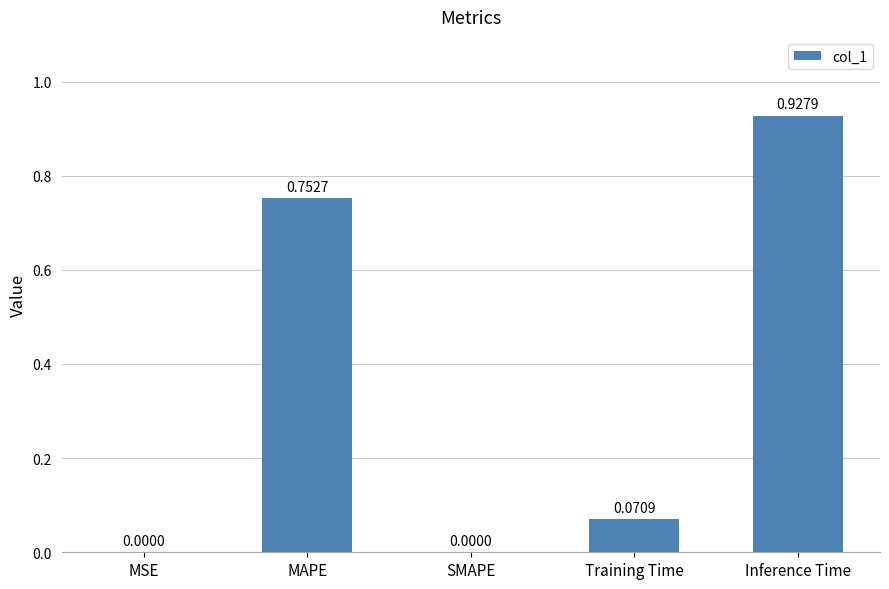

What is the change in value from MAPE to SMAPE?

-0.8